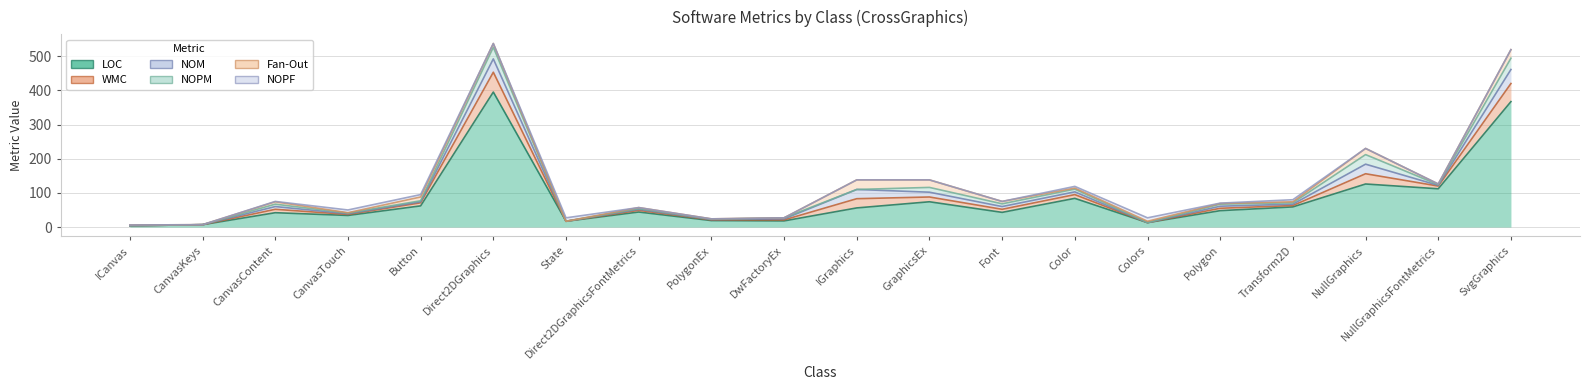

What are all the series names shown in the legend?

LOC, WMC, NOM, NOPM, Fan-Out, NOPF